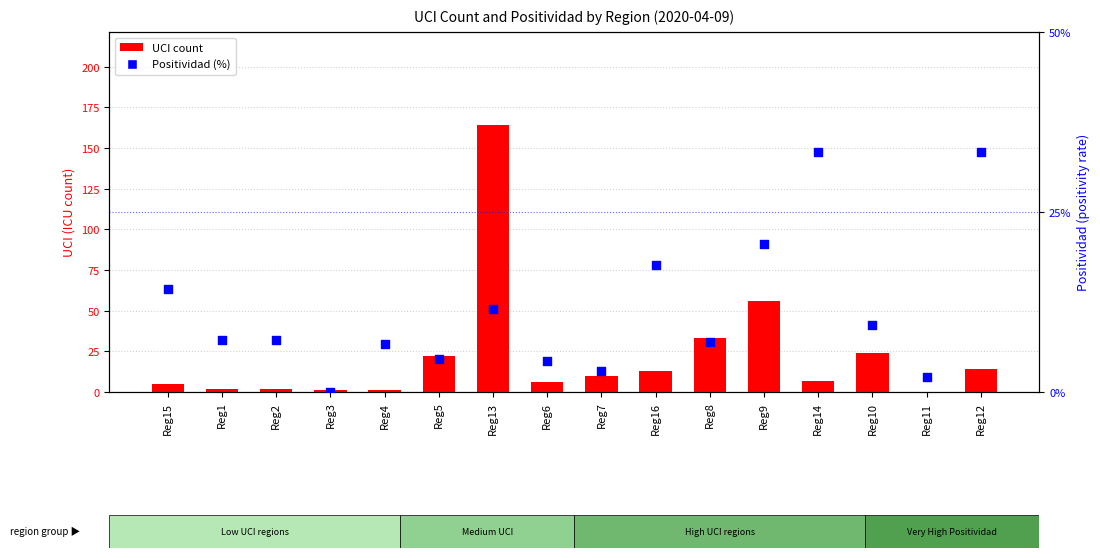

Which series contains the lowest Y value?

UCI count